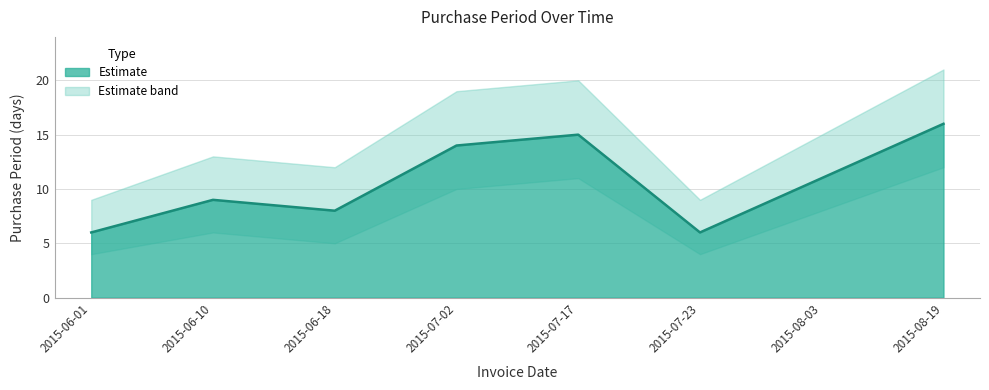

How many interior local peaks (higher than both neighbors) does the data have?

2